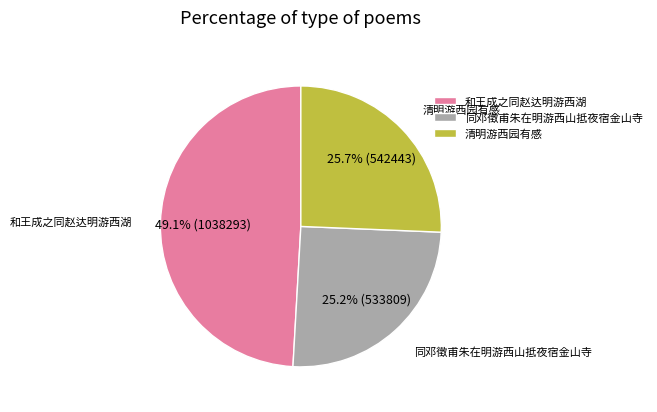

What is the total percentage of 和王成之同赵达明游西湖 and 清明游西园有感?

74.8%